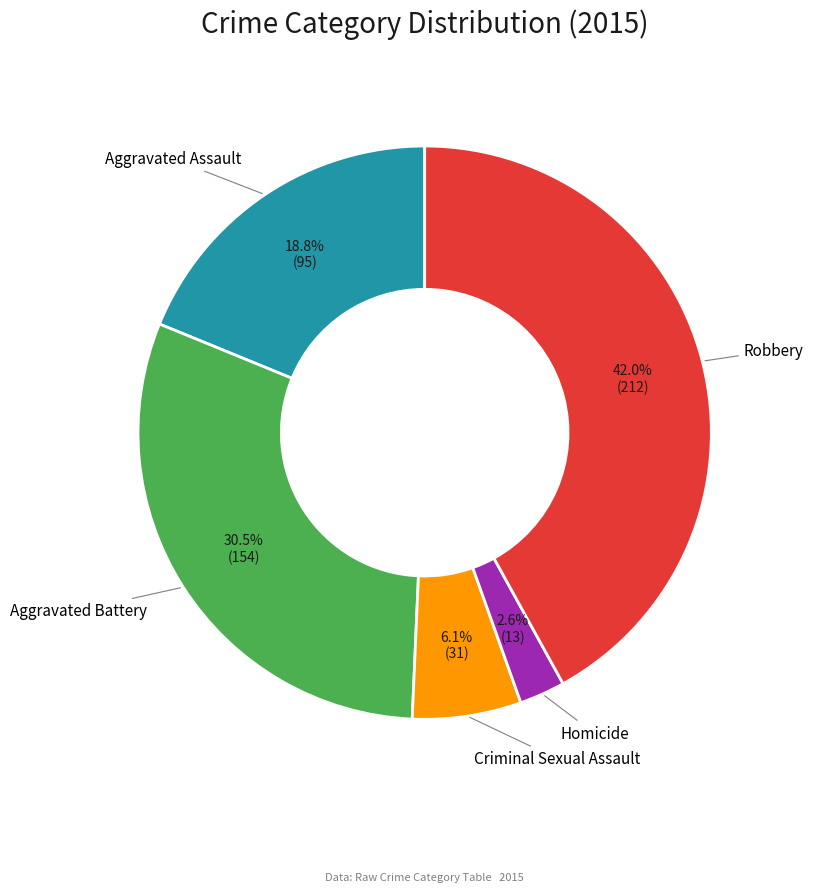

Does any single category account for the majority?

No